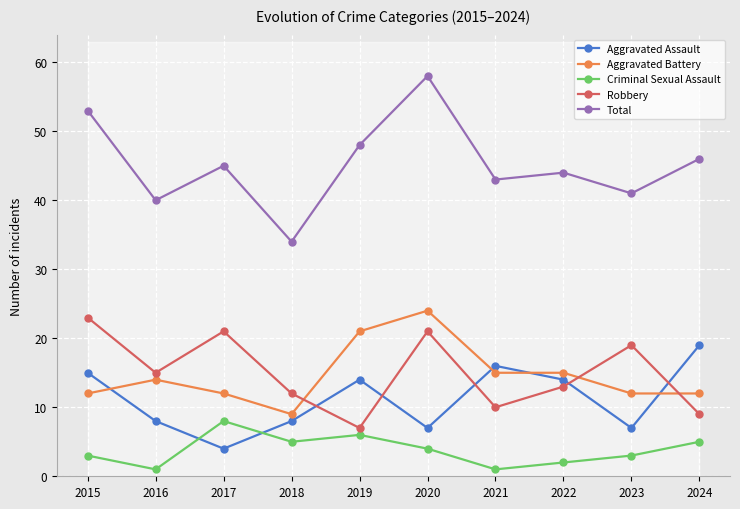

At which label does Criminal Sexual Assault reach its minimum?

2016